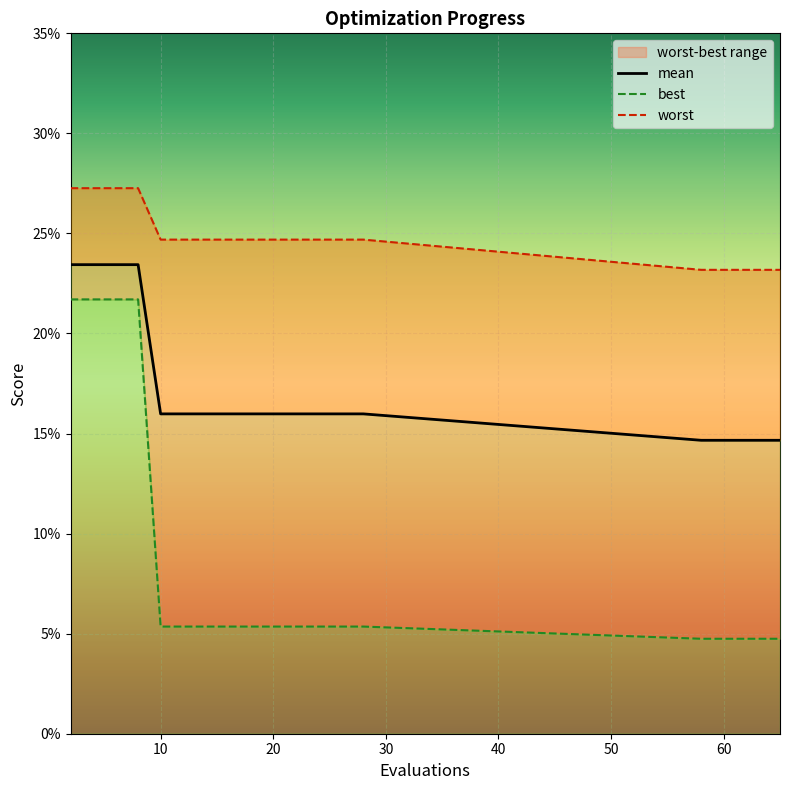

Reading right to left, extract all data points from this chart.

mean: 0.1	0.1	0.1	0.1	0.1	0.2	0.2	0.2	0.2	0.2	0.2	0.2	0.2	0.2	0.2	0.2	0.2	0.2	0.2	0.2
best: 0.0	0.0	0.0	0.0	0.0	0.1	0.1	0.1	0.1	0.1	0.1	0.1	0.1	0.1	0.1	0.1	0.2	0.2	0.2	0.2
worst: 0.2	0.2	0.2	0.2	0.2	0.2	0.2	0.2	0.2	0.2	0.2	0.2	0.2	0.2	0.2	0.2	0.3	0.3	0.3	0.3